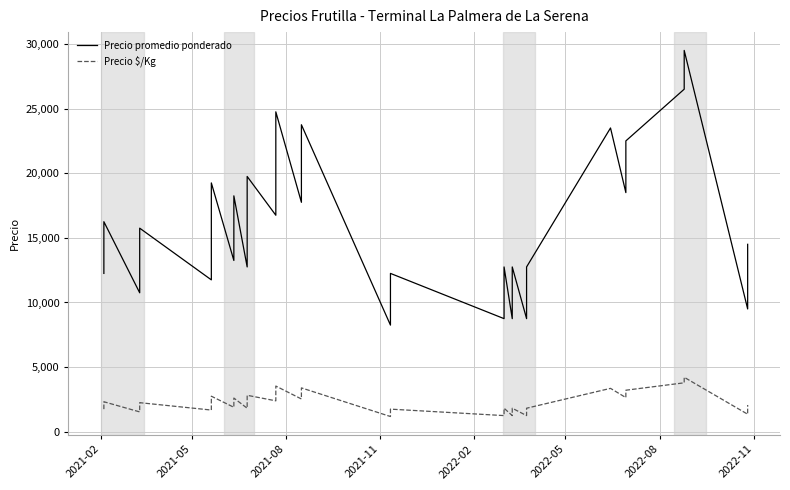

True or false: Precio $/Kg has more than 2 interior local peaks.

True